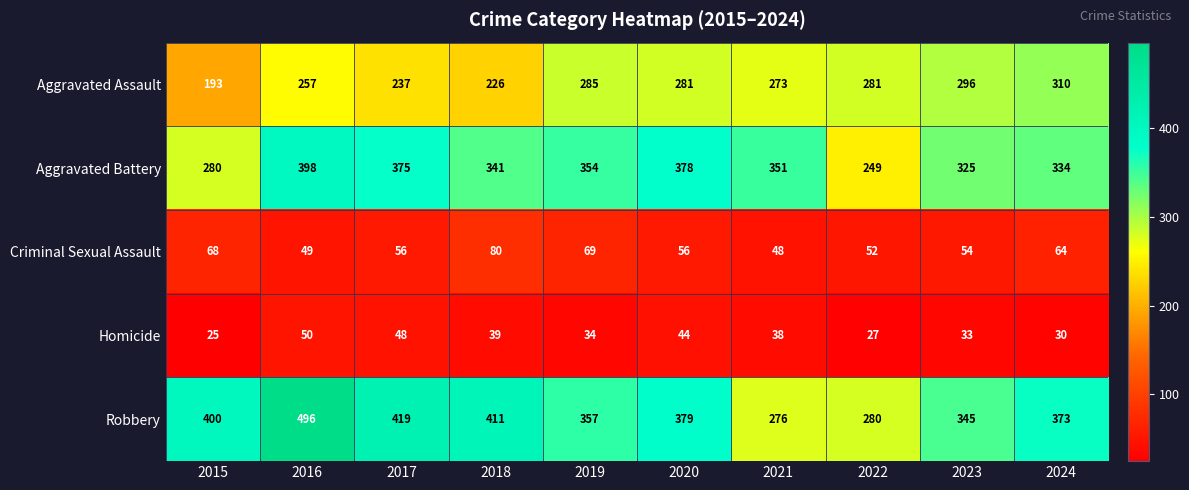

Which series changed the most between 2018 and 2020?

Aggravated Assault